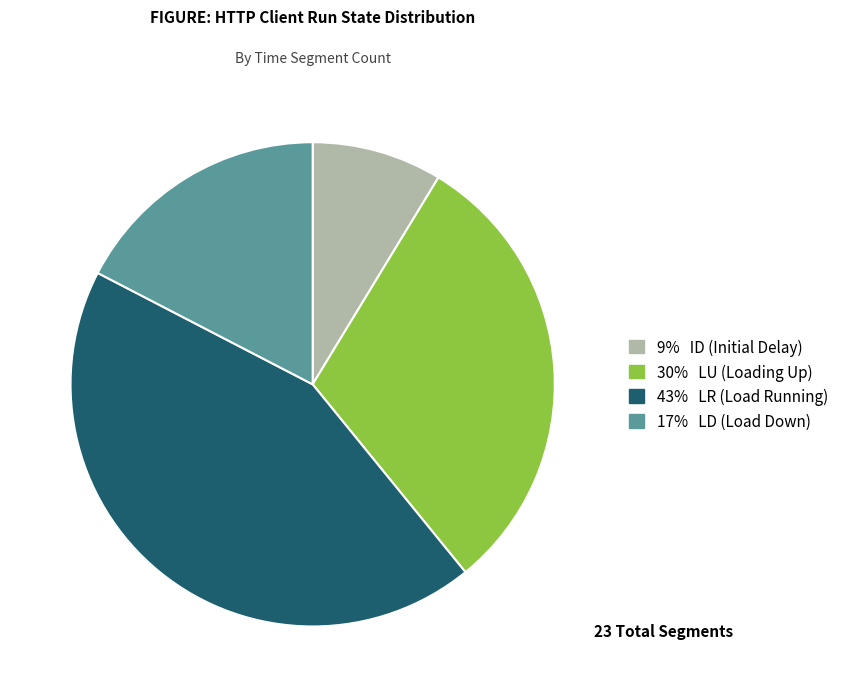

Does any single category account for the majority?

No